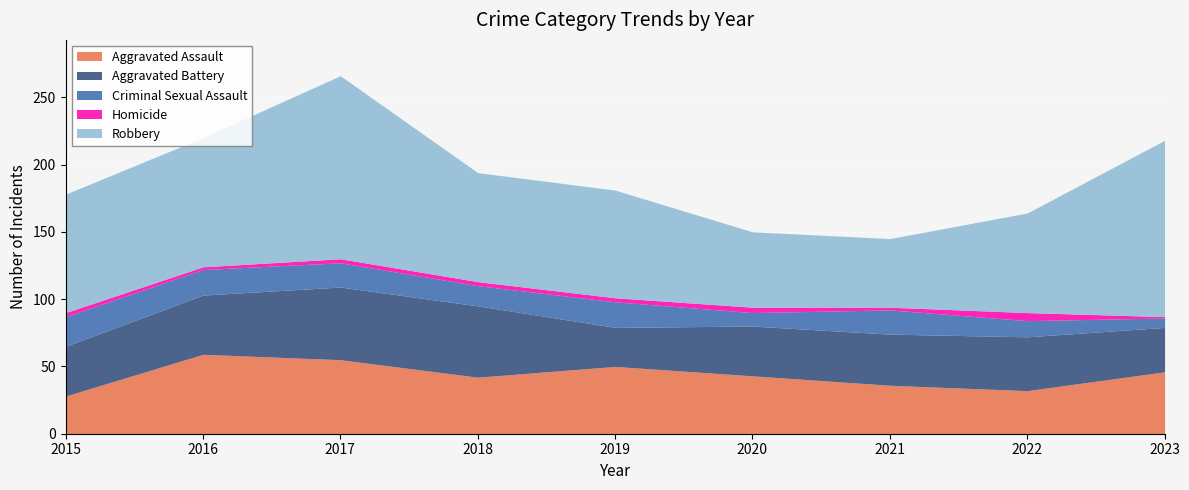

Reading left to right, list all the values displayed in this chart.

Aggravated Assault: 28	59	55	42	50	43	36	32	46
Aggravated Battery: 37	44	54	53	29	37	38	40	33
Criminal Sexual Assault: 22	19	18	15	19	10	18	12	7
Homicide: 3	2	3	3	3	4	2	6	1
Robbery: 88	96	136	81	80	56	51	74	131